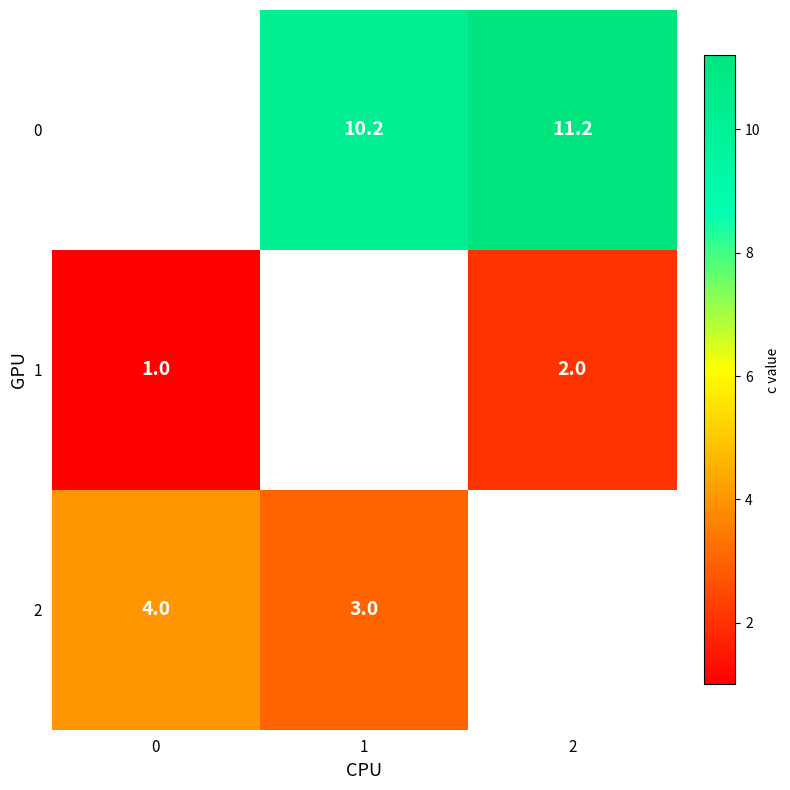

The 2 series shows 6.9 at 0. True or false?

False